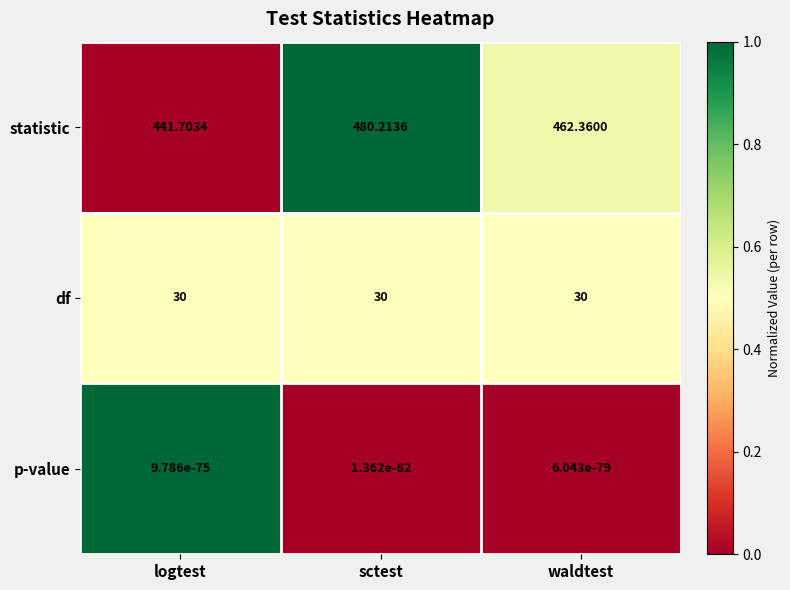

At sctest, list the series in order from largest to smallest.

statistic, df, p-value